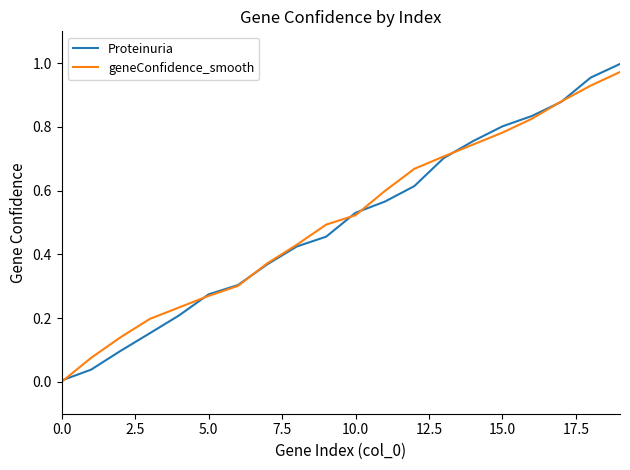

True or false: Proteinuria and geneConfidence_smooth cross at least once.

True